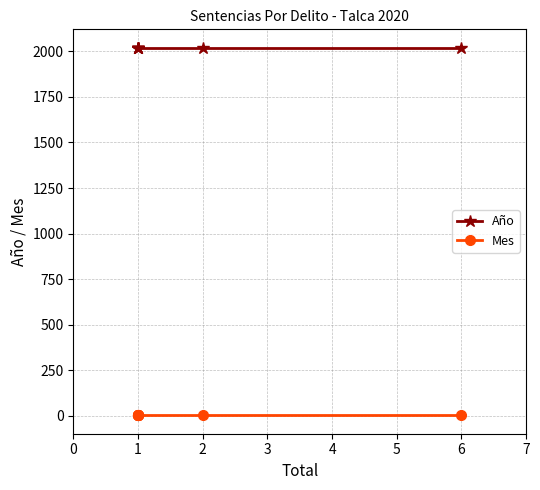

True or false: Año and Mes cross at least once.

False